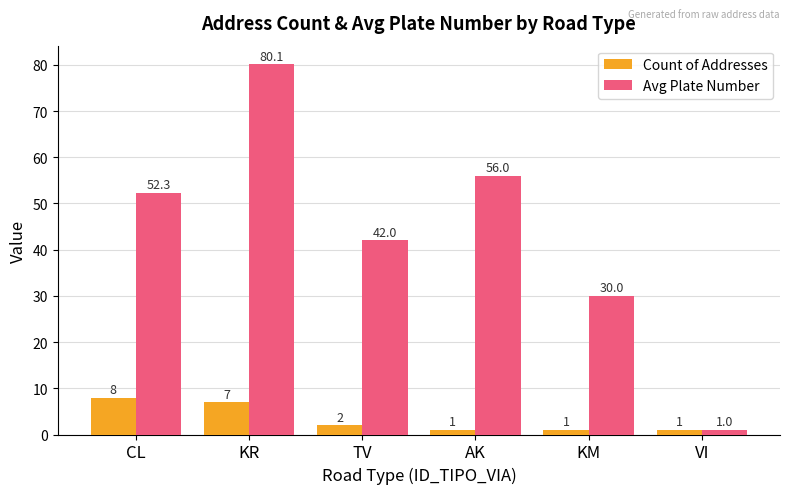

What is the sum of the Avg Plate Number values at KR and TV?

122.1